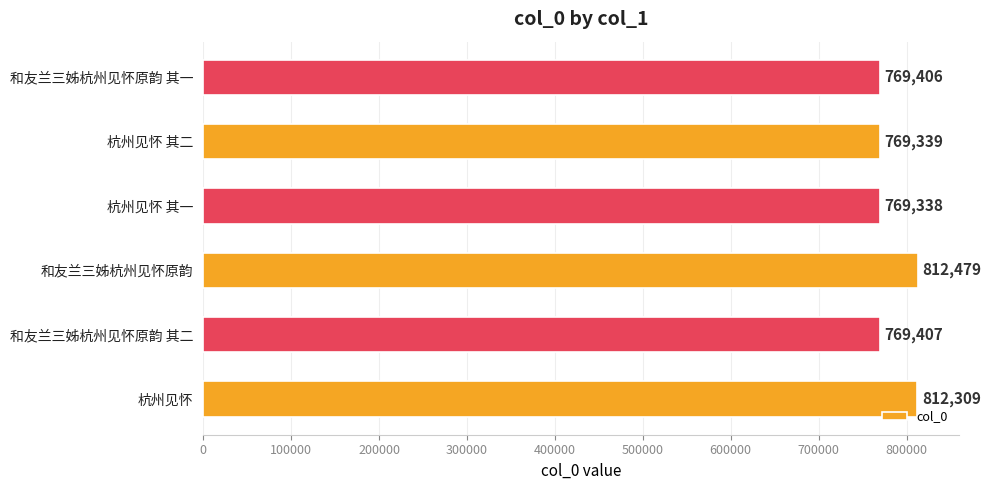

List the labels in order of value, smallest first.

杭州见怀 其一, 杭州见怀 其二, 和友兰三姊杭州见怀原韵 其一, 和友兰三姊杭州见怀原韵 其二, 杭州见怀, 和友兰三姊杭州见怀原韵